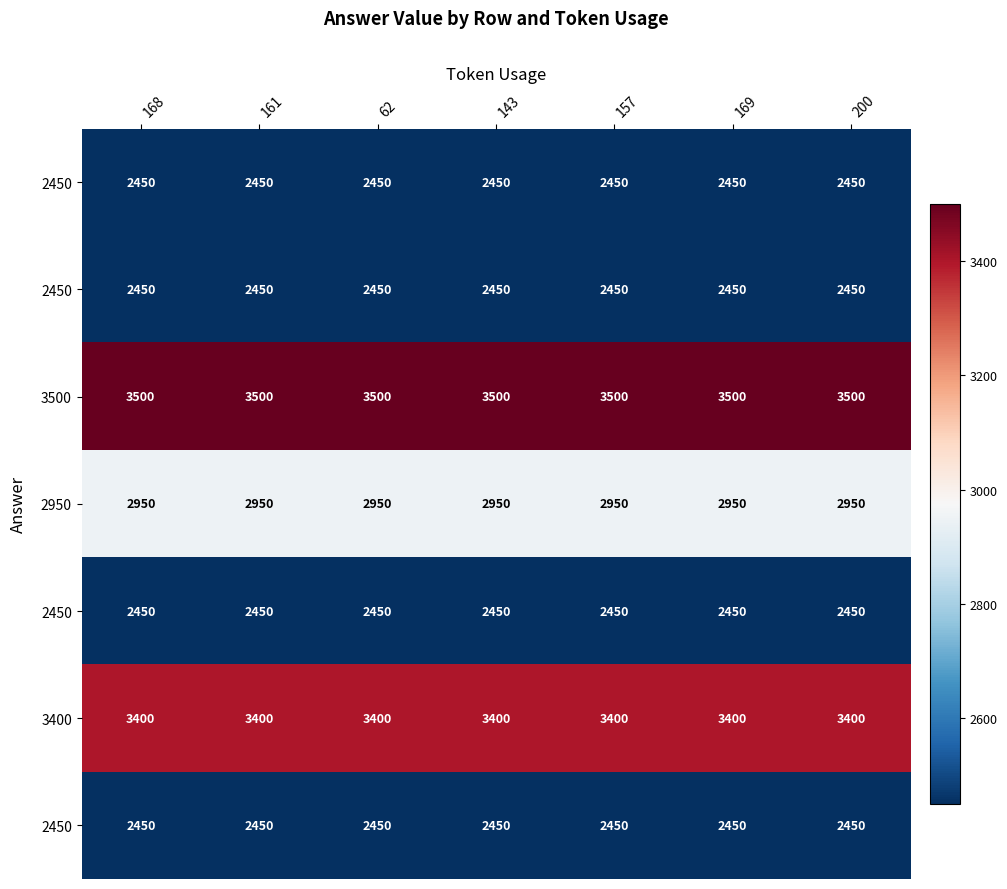

Which label corresponds to the largest value in the chart?

168